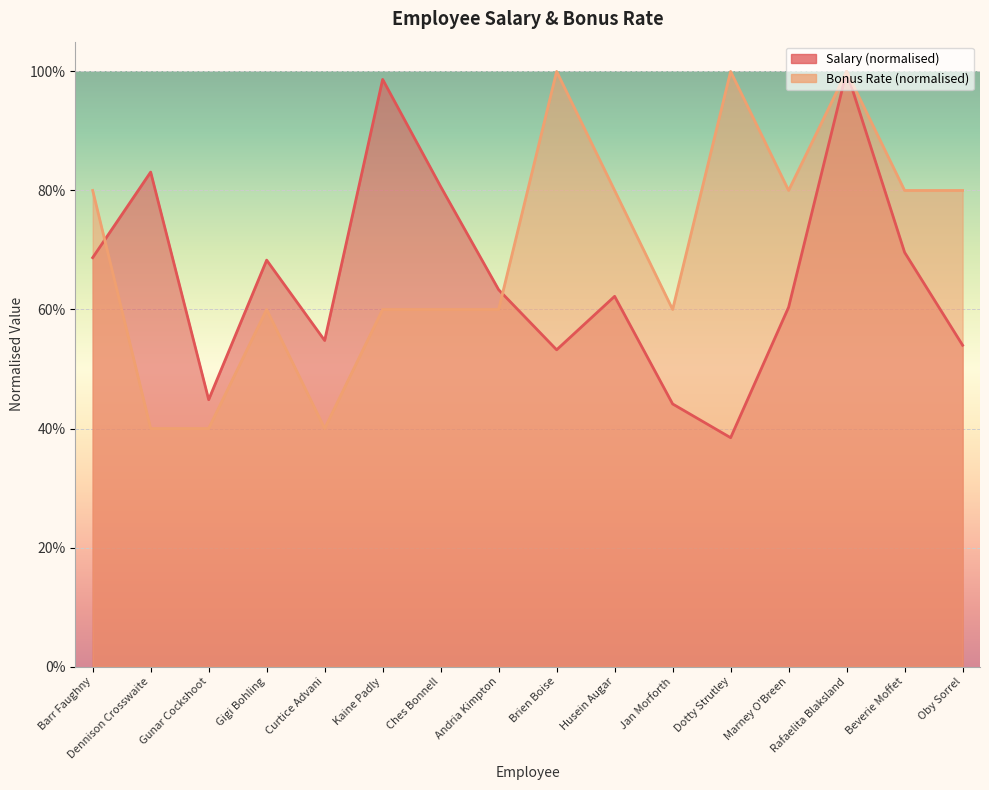

What is the difference between the maximum and minimum values in the Bonus Rate series?

0.6